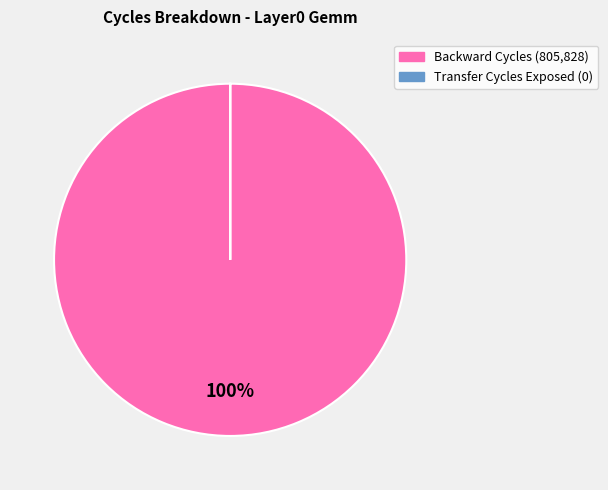

To the nearest percent, what is the average slice percentage?

50%